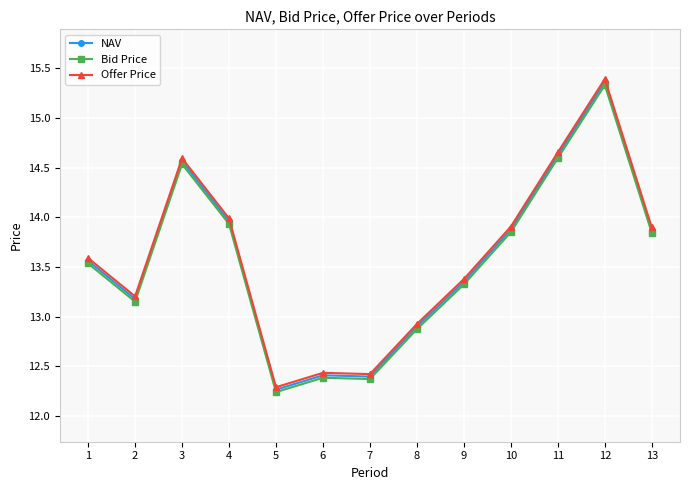

At how many categories does at least one series exceed 15?

1